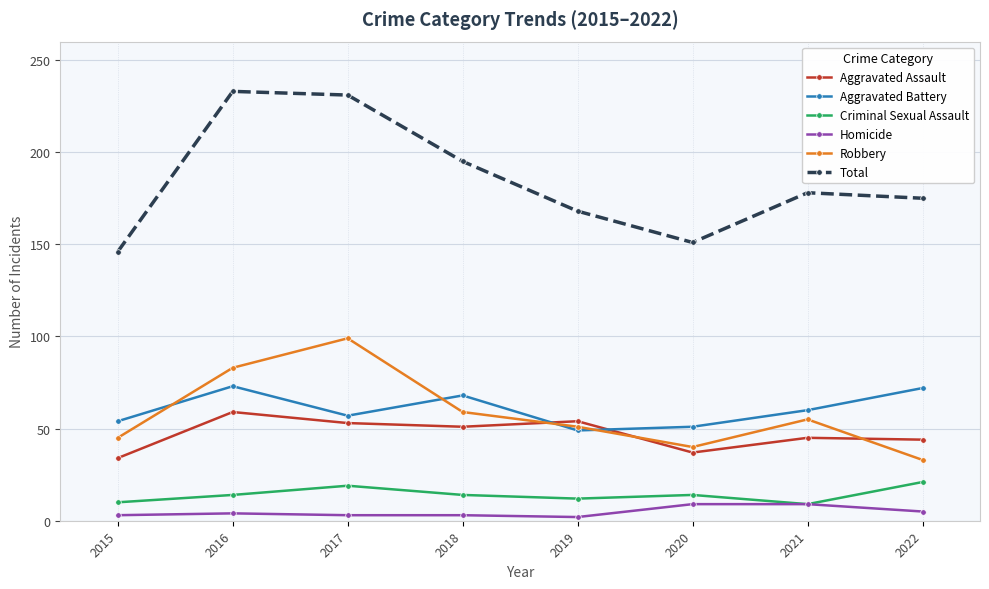

How many categories are shown in the chart?

8